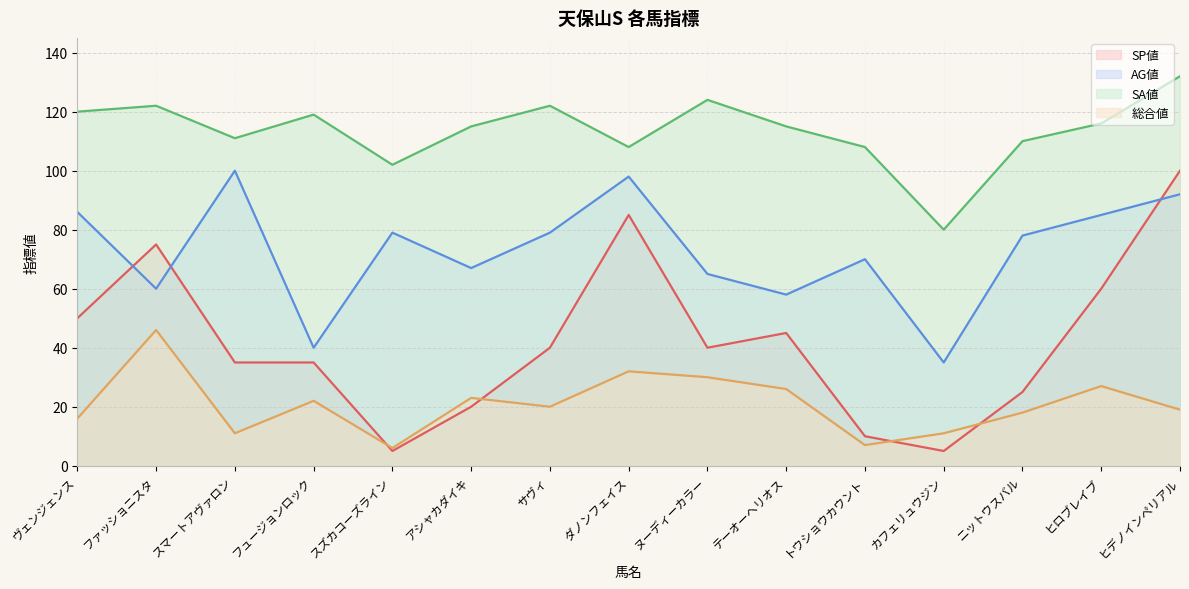

What are all the series names shown in the legend?

SP値, AG値, SA値, 総合値